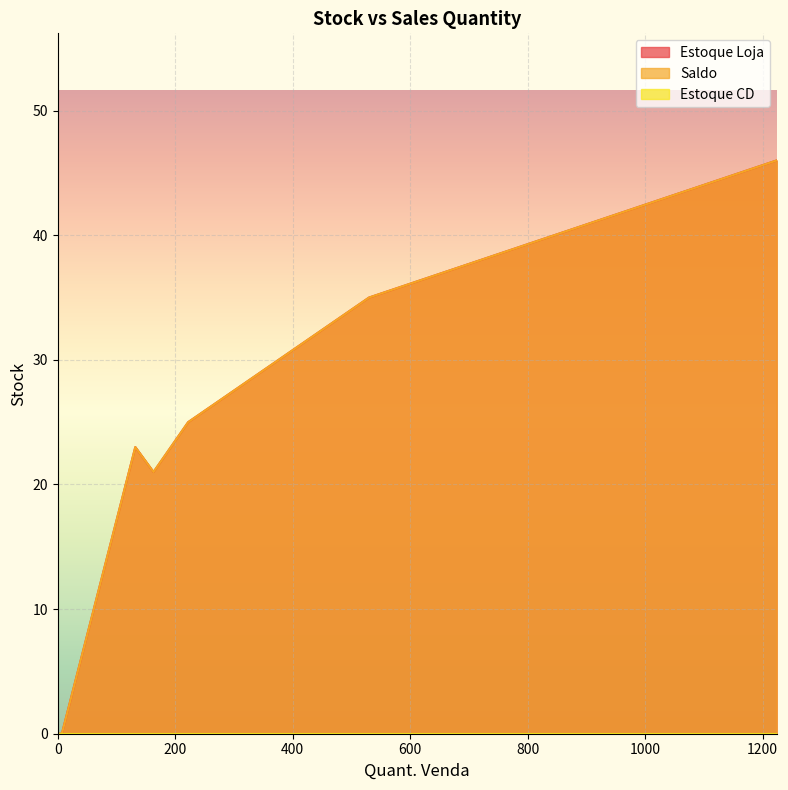

How many lines are shown in the chart?

3